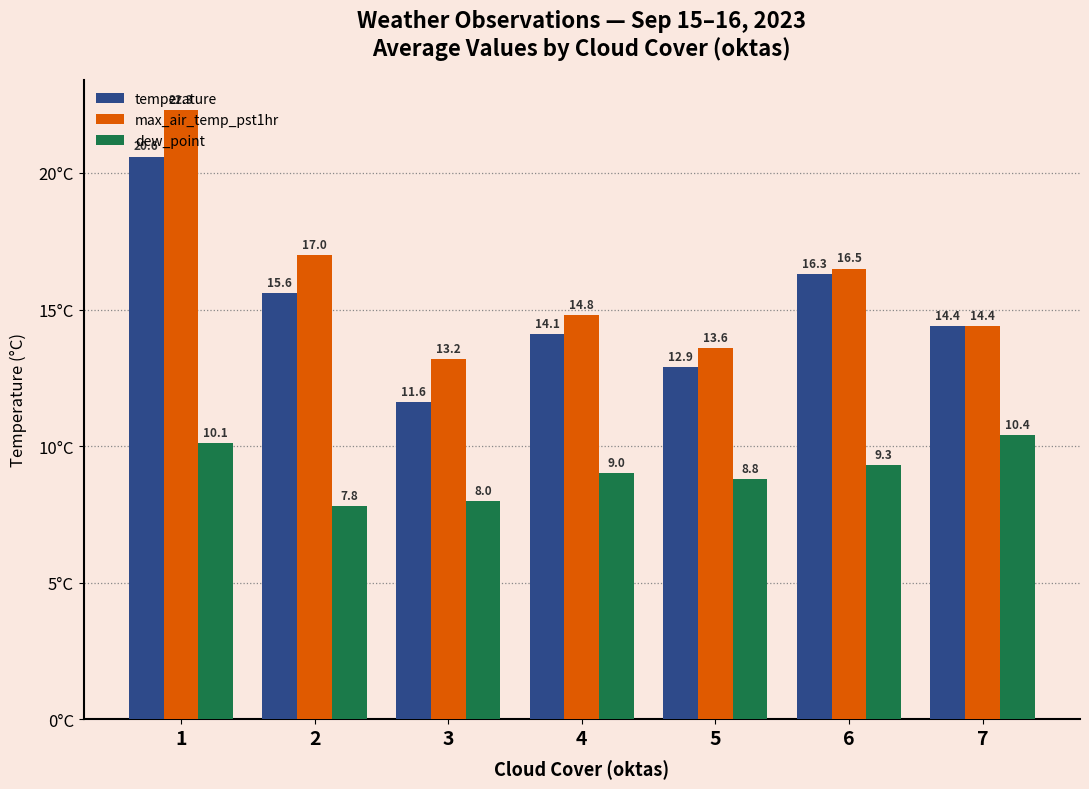

Reading right to left, extract all data points from this chart.

temperature: 7=14.4	6=16.3	5=12.9	4=14.1	3=11.6	2=15.6	1=20.6
max_air_temp_pst1hr: 7=14.4	6=16.5	5=13.6	4=14.8	3=13.2	2=17.0	1=22.3
dew_point: 7=10.4	6=9.3	5=8.8	4=9.0	3=8.0	2=7.8	1=10.1